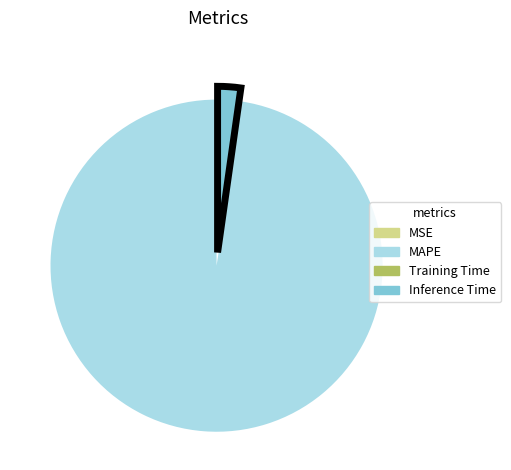

The Inference Time slice represents 2% of the pie. True or false?

True